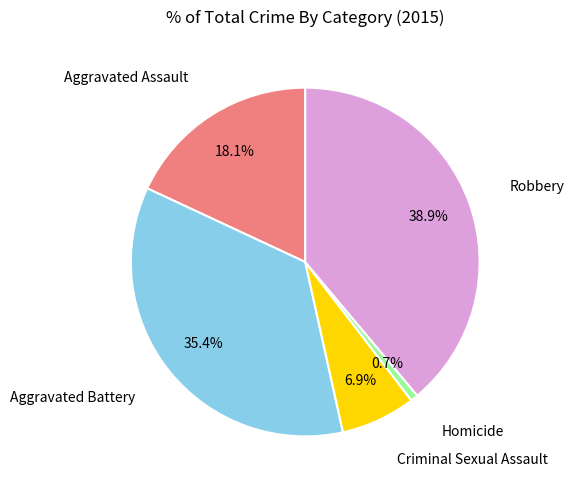

Is there a majority slice in this chart?

No